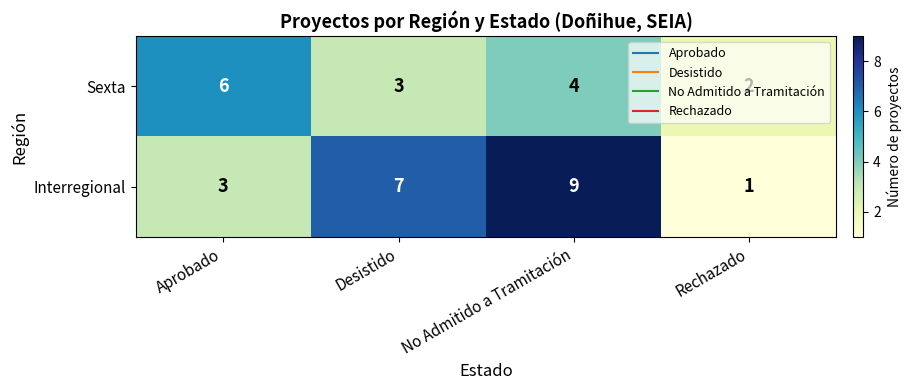

What value does the Sexta series have at Desistido?

3